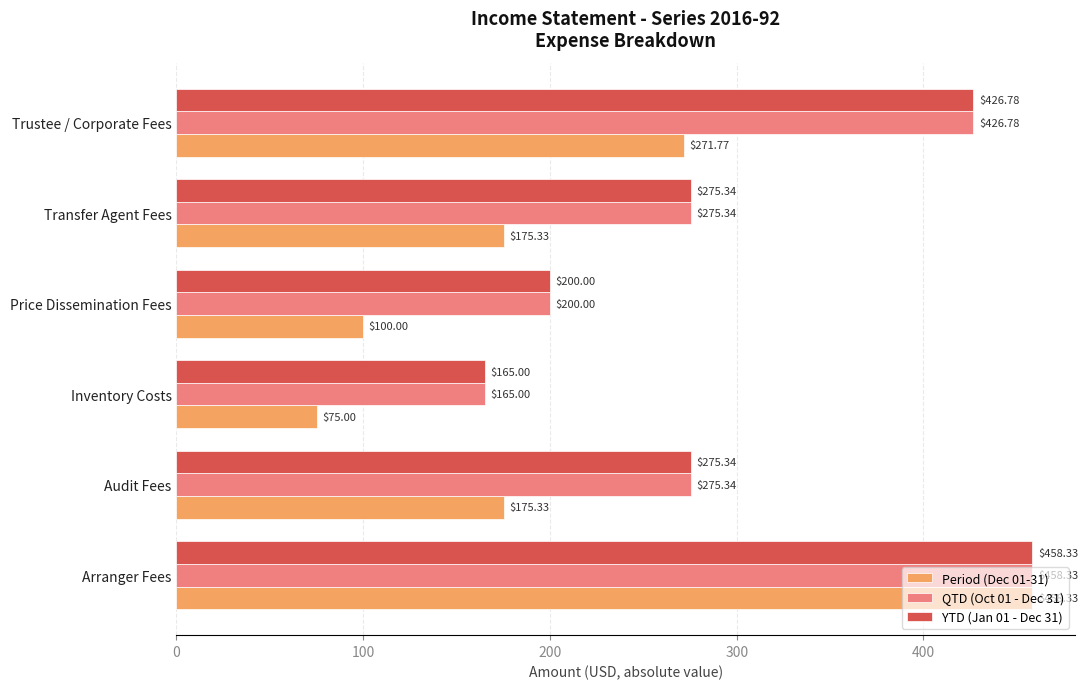

Is the value of QTD (Oct 01 - Dec 31) at Audit Fees greater than the value of Period (Dec 01-31) at Arranger Fees?

No